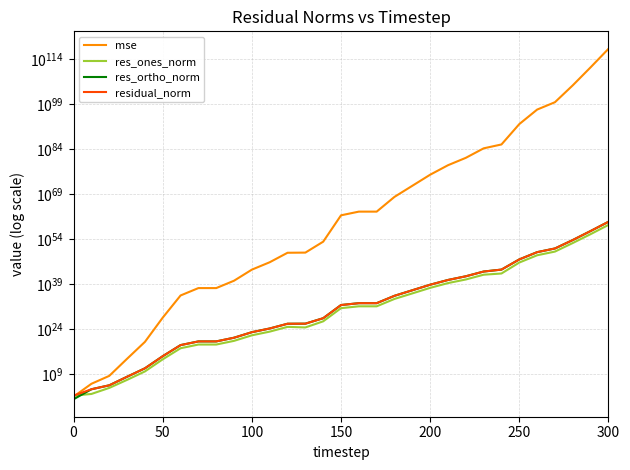

What is the label of the 29th point from the right?

100